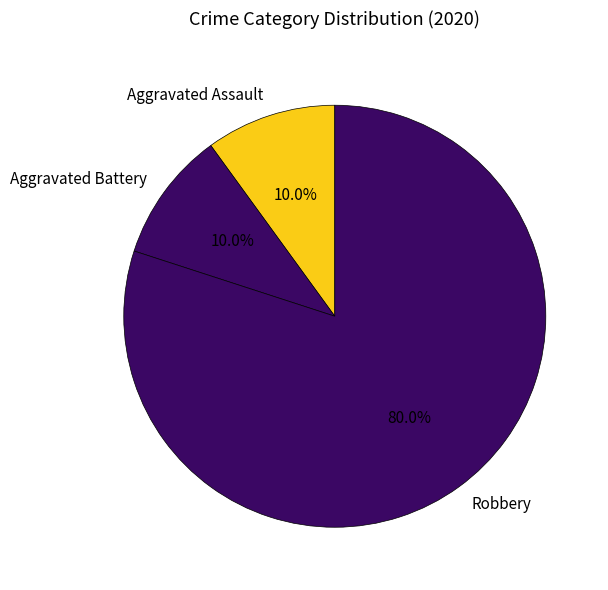

Is there any slice that represents more than half of the pie?

Yes